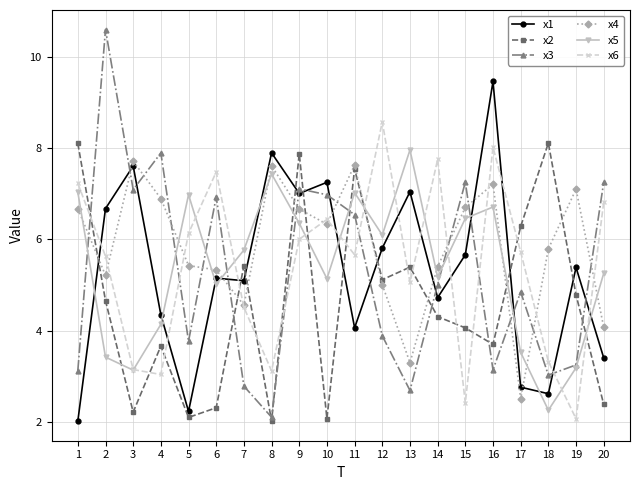

How many values in the x3 series exceed 5?

10